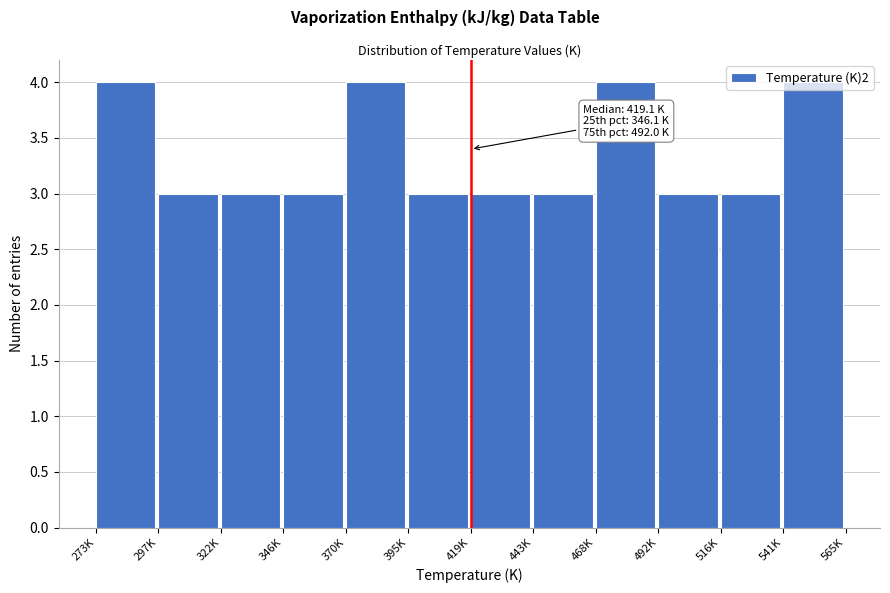

The value at 492K is 3. True or false?

True